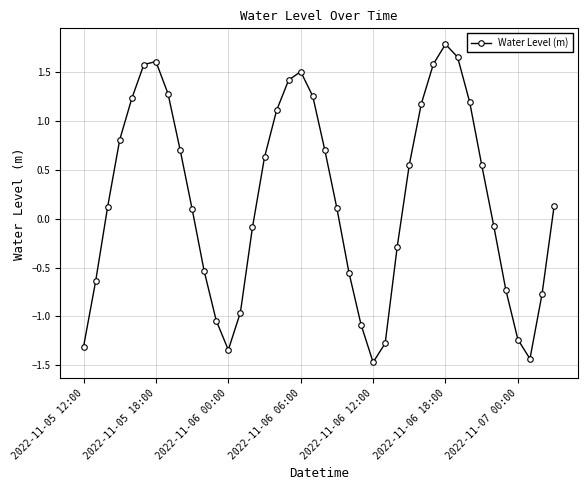

What is the value of the 24th point from the left?

-1.1